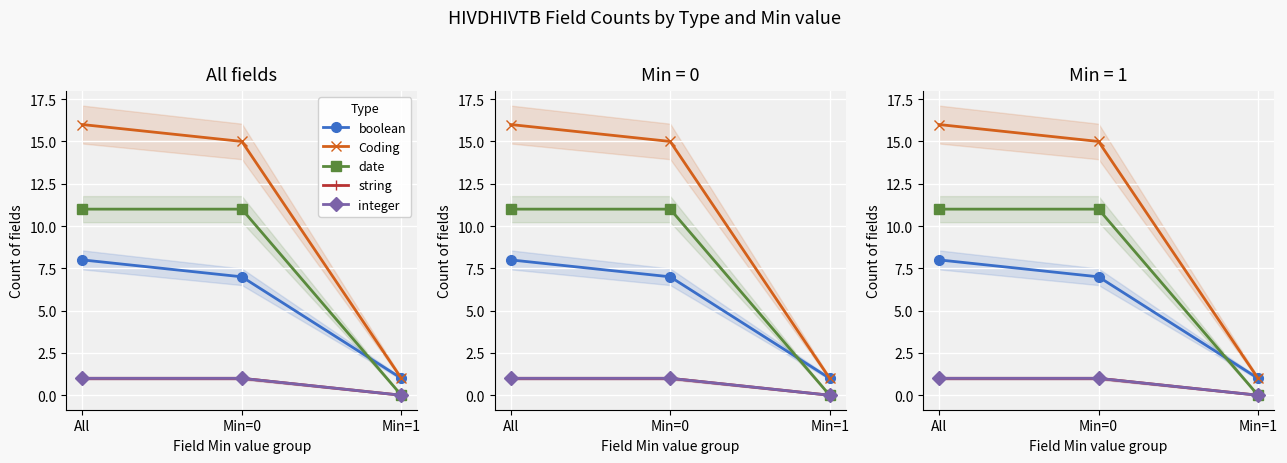

What is the total value across all series at Min=1?

2